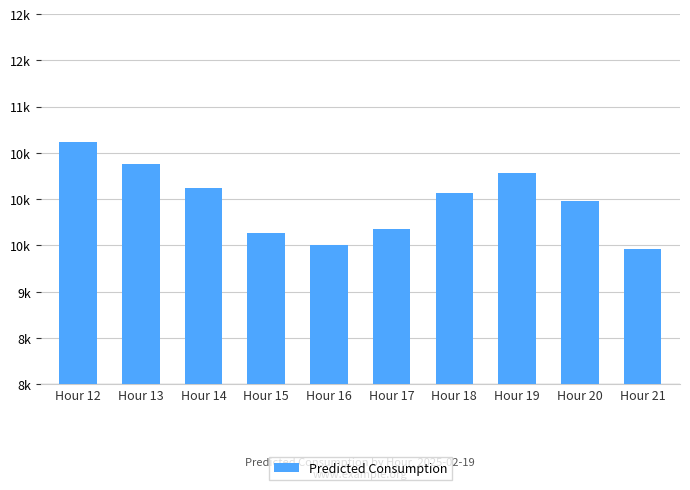

What value does the data have at Hour 15?

9631.9